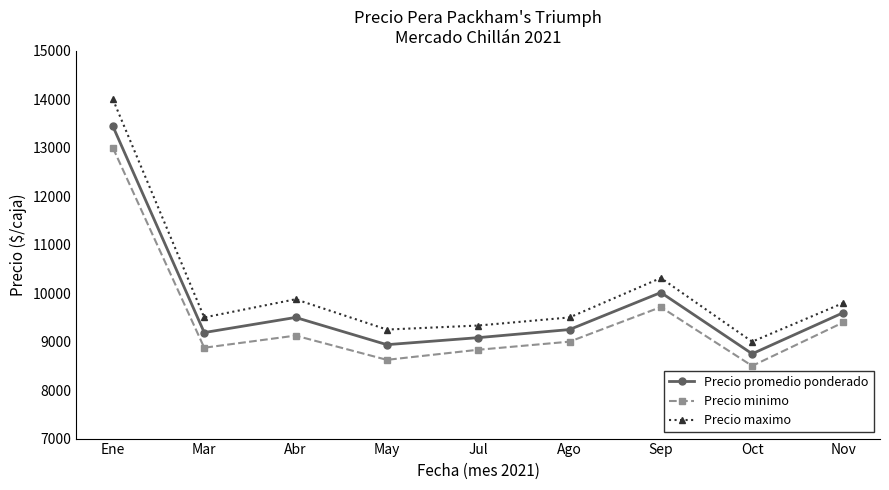

Rank the series at Oct from highest to lowest value.

Precio maximo, Precio promedio ponderado, Precio minimo